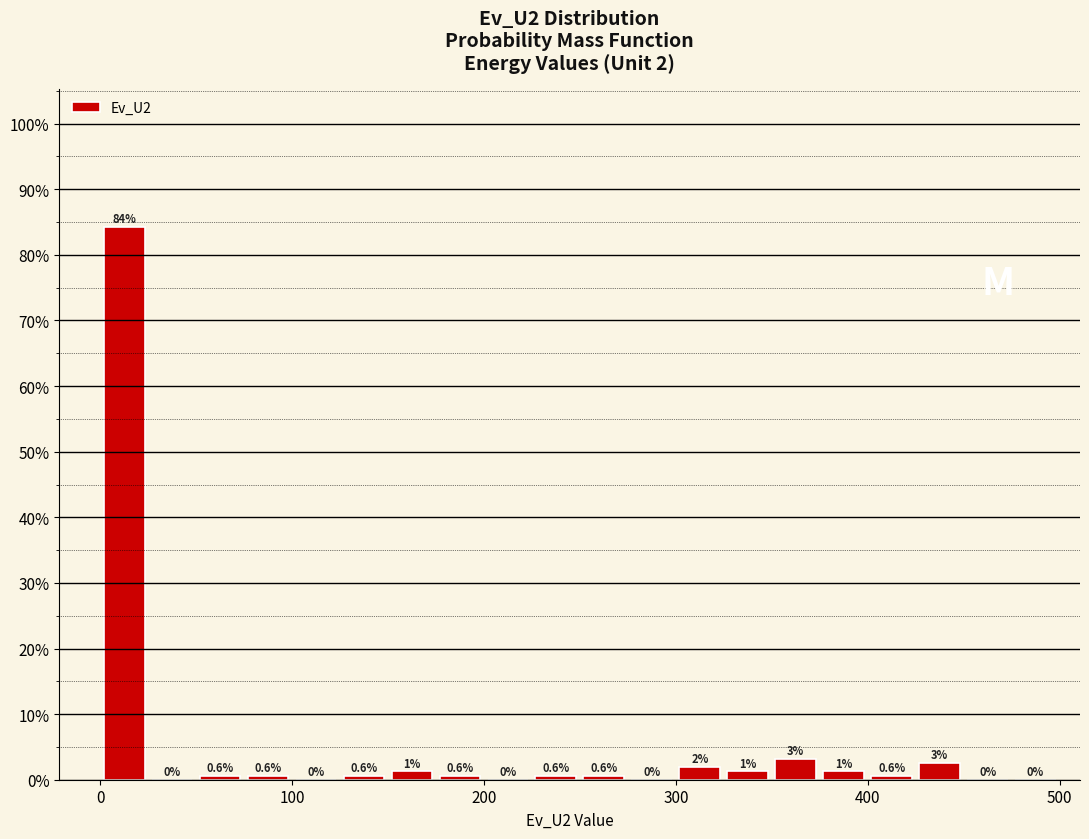

Read against the x-axis, roughly where is the centre of the tallest bar?

10